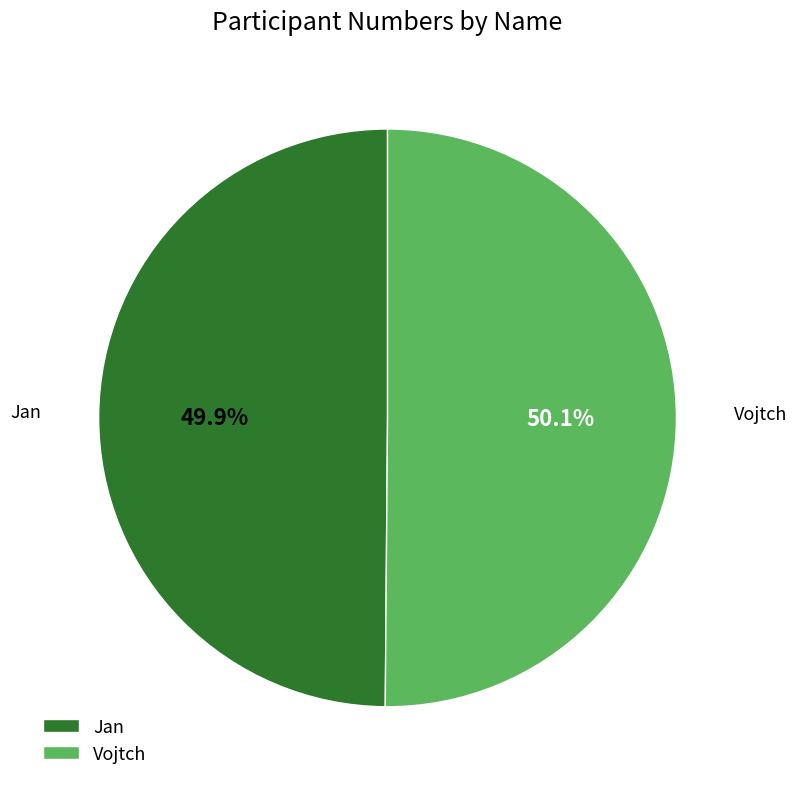

How many slices are in this pie chart?

2